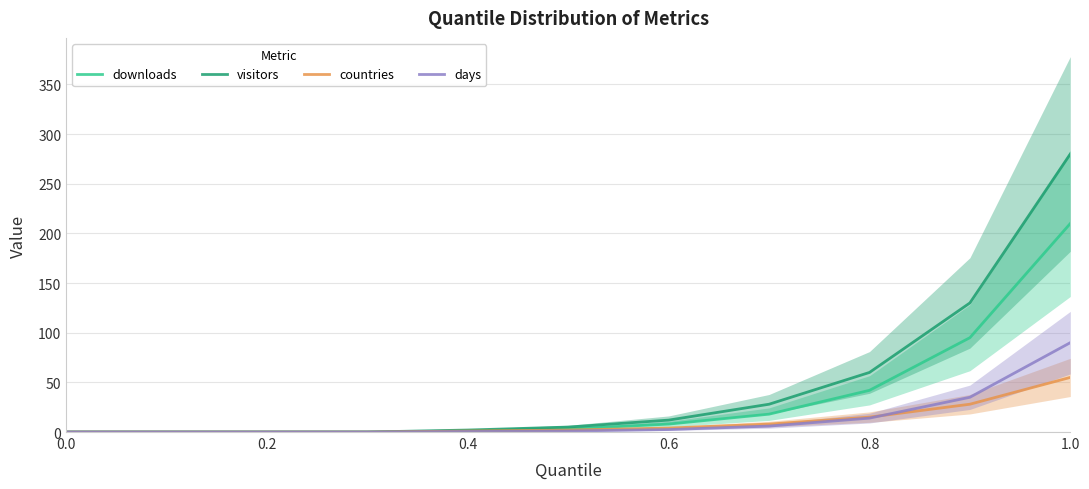

The value of countries at 0.2 is 0.0. True or false?

True